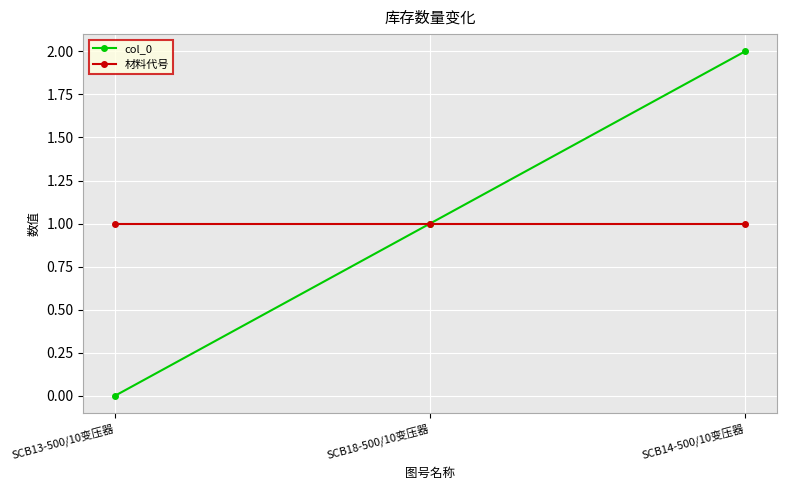

How many lines are shown in the chart?

2